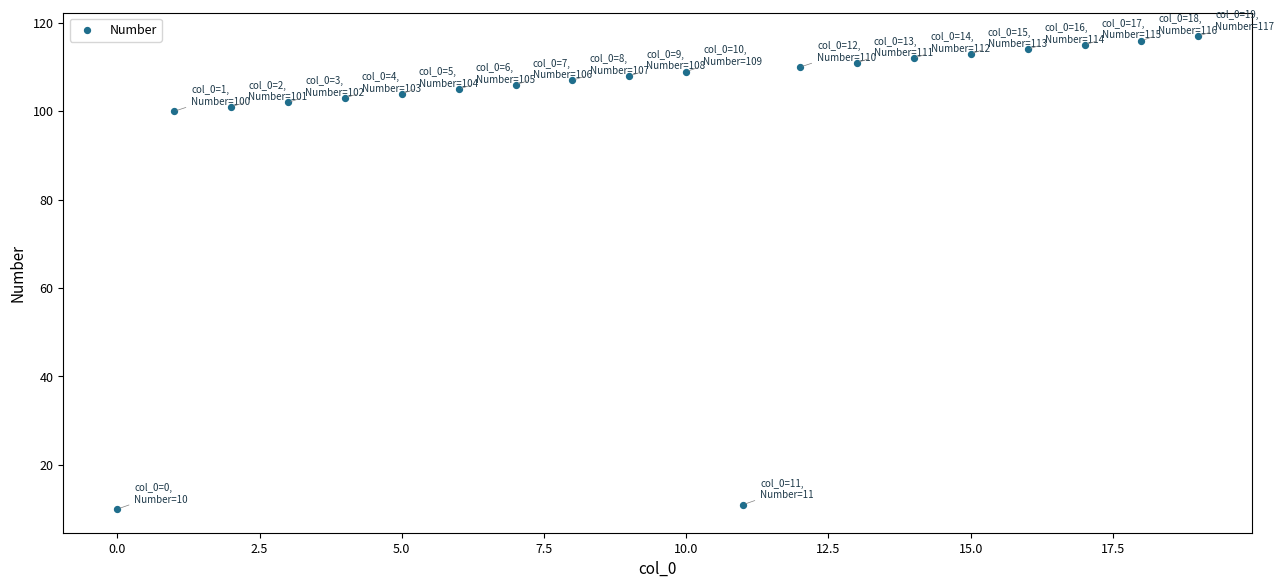

What is the range of Y values (max minus min)?

107